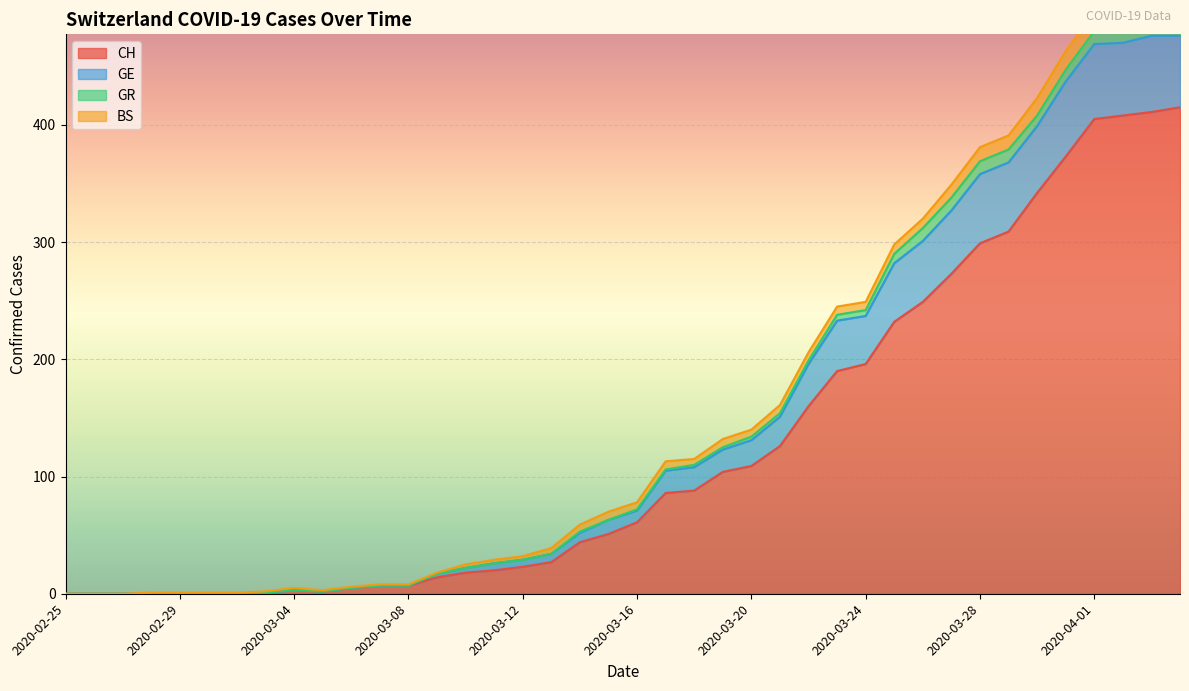

What is the total value across all series at 2020-03-16?

133